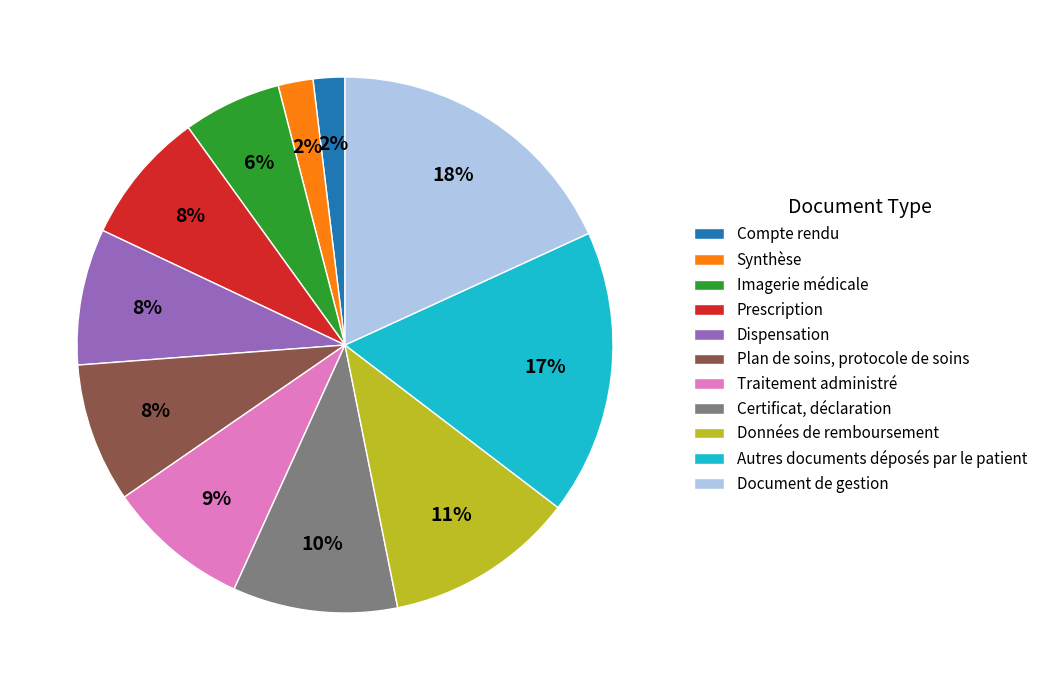

The Autres documents déposés par le patient slice represents 17% of the pie. True or false?

True